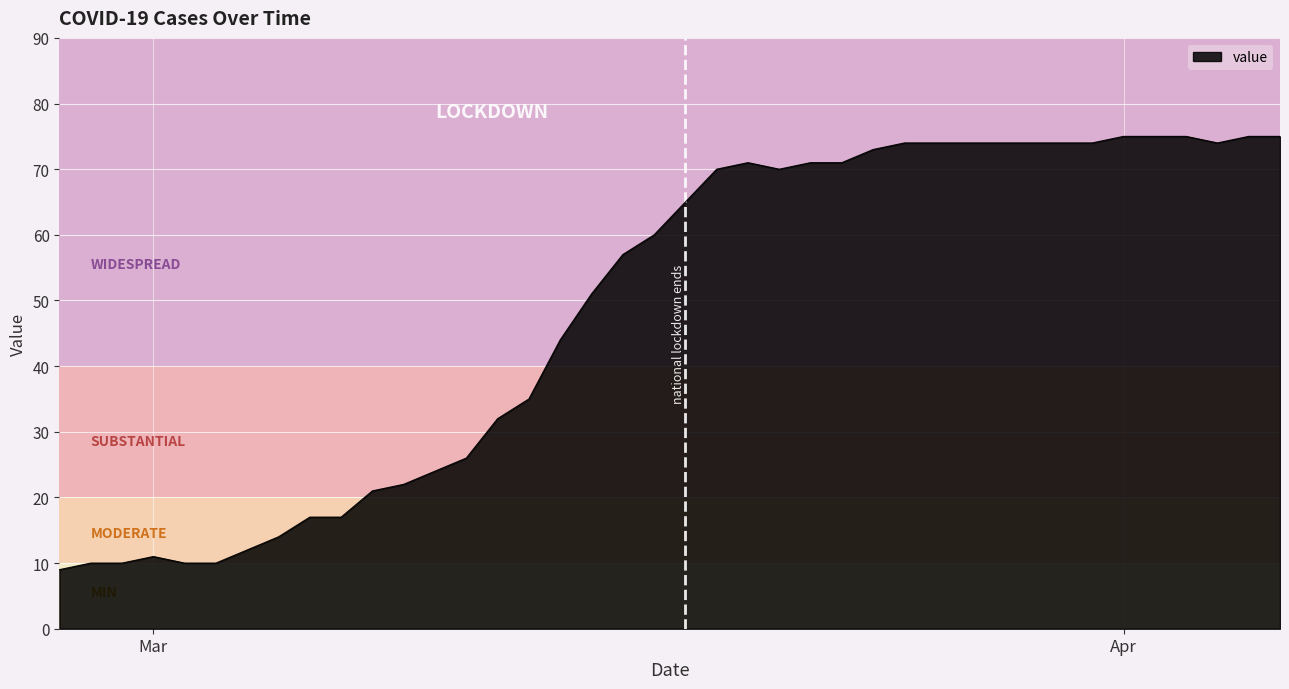

Does the chart have visible grid lines?

Yes